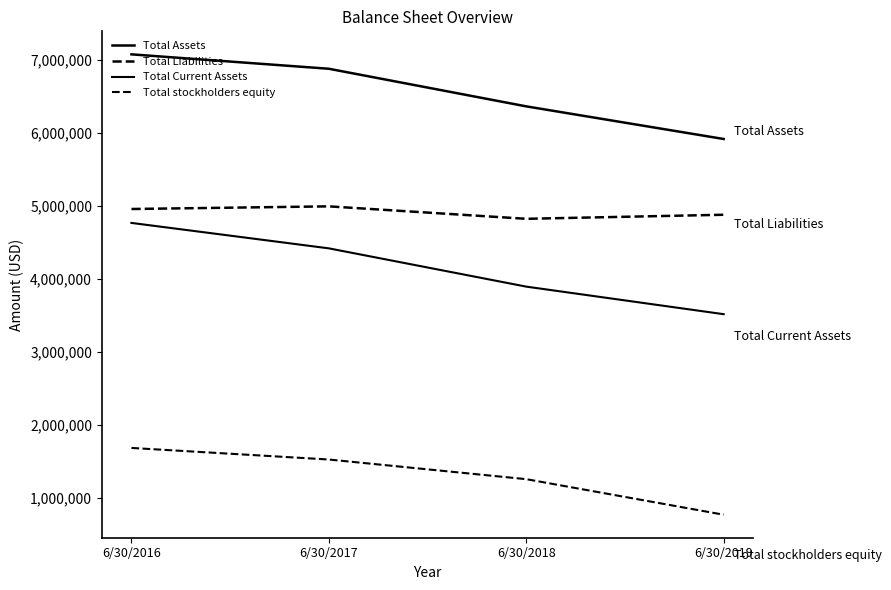

Count the number of data series in this chart.

4